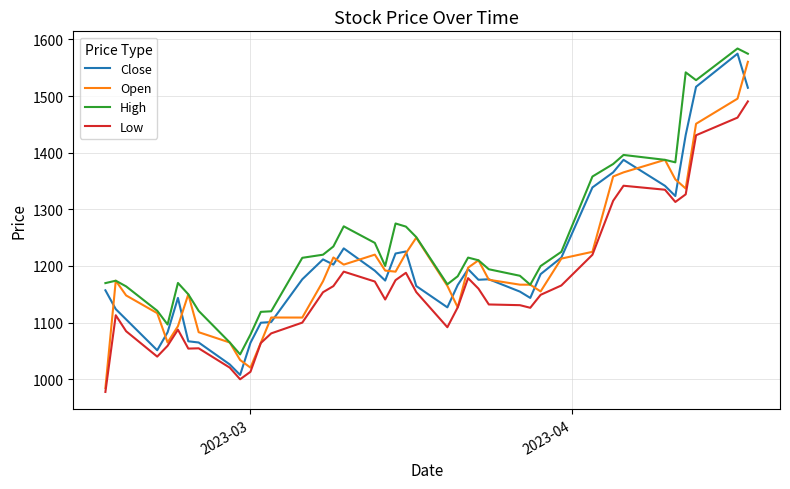

What are all the series names shown in the legend?

Close, Open, High, Low